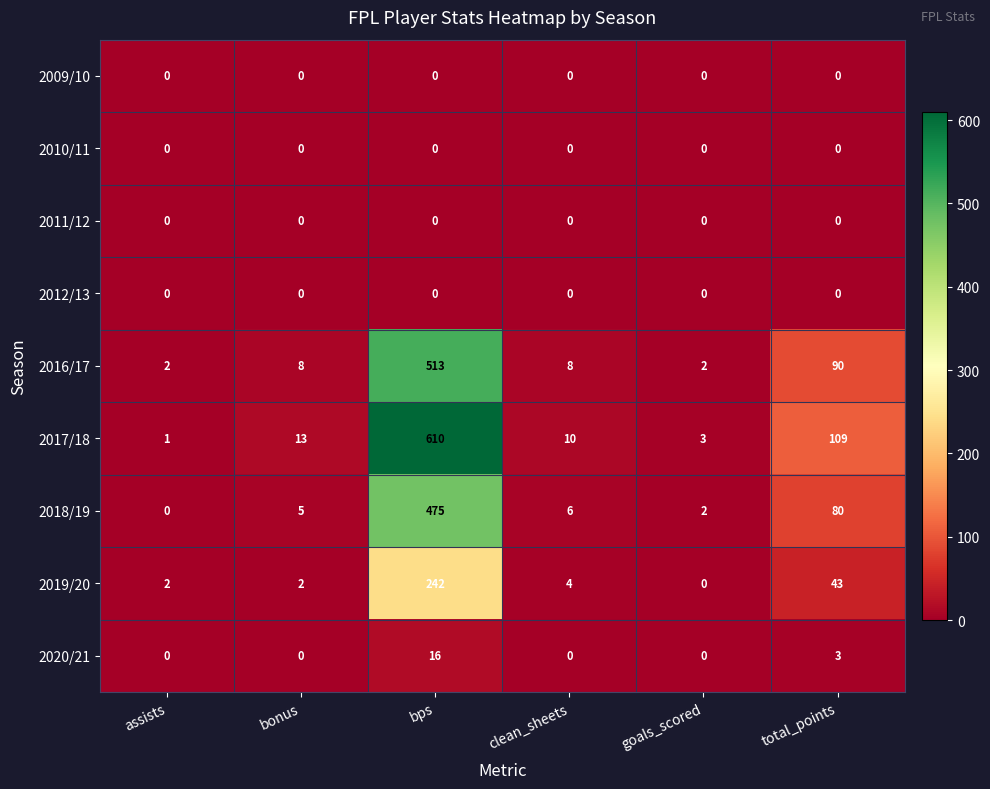

How many distinct data groups are displayed?

9